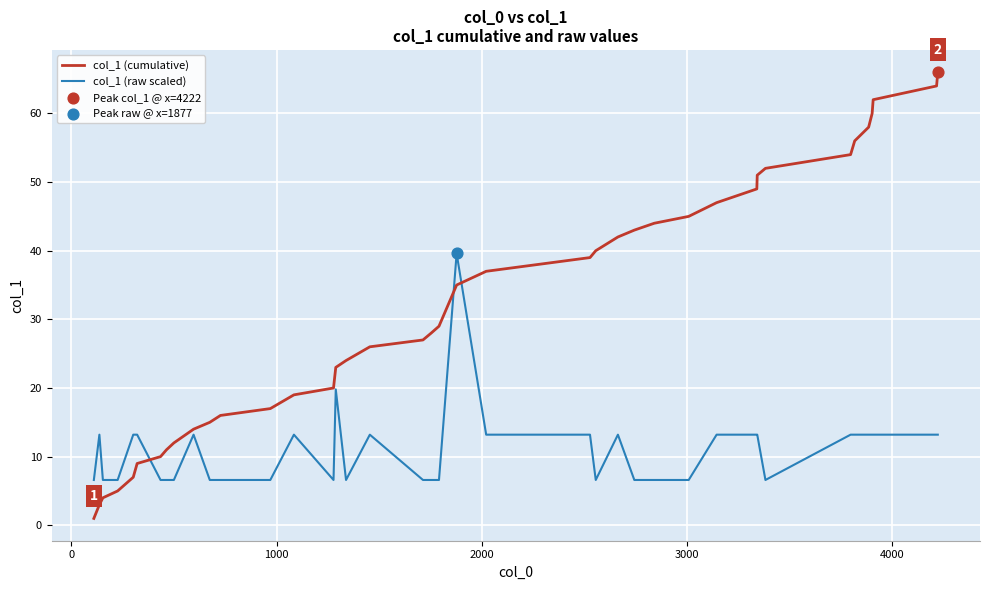

Which series has the largest total across all categories?

col_1 (cumulative)